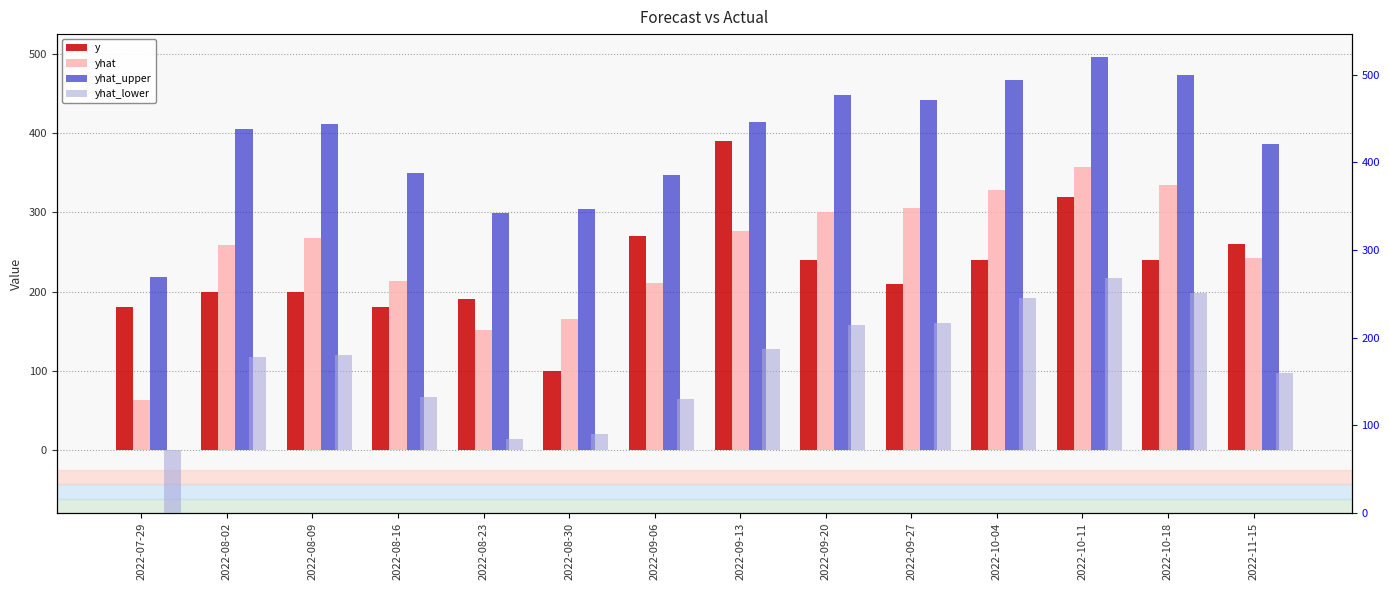

How many values in the y series are below 240?

7